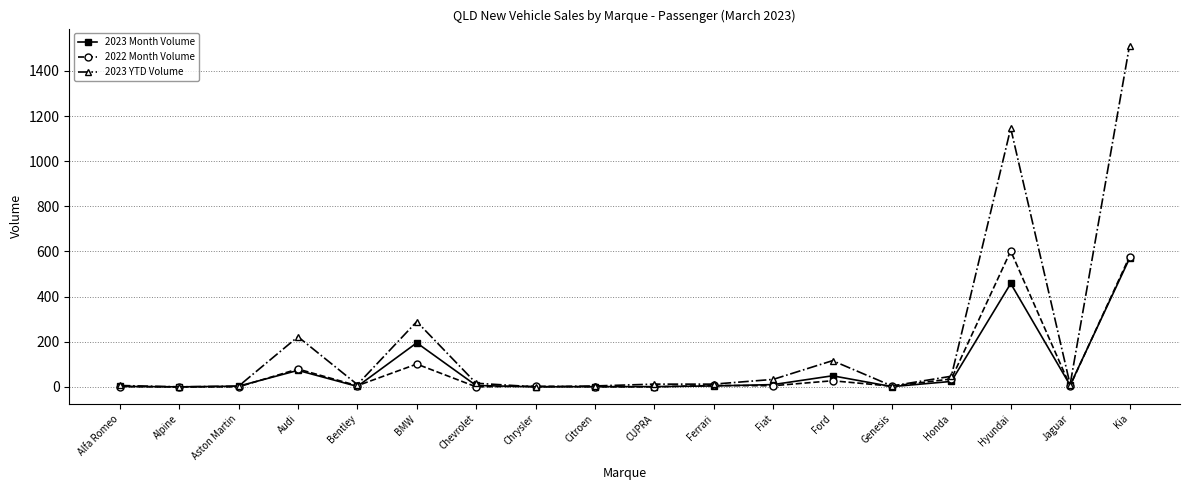

At which label is 2022 Month Volume closest to 301?

BMW